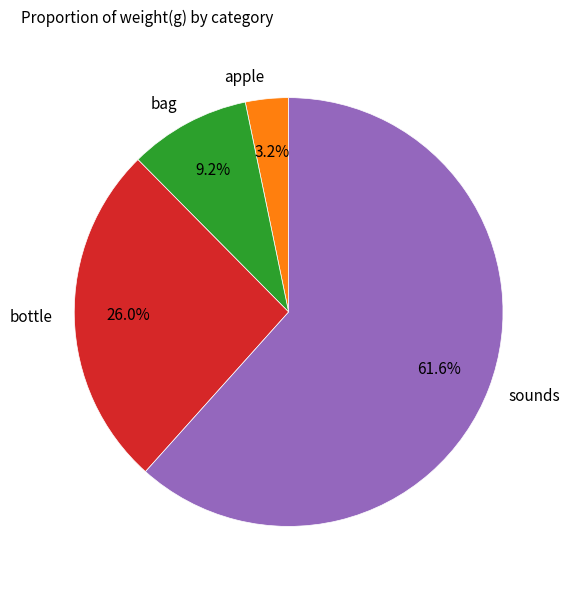

Which slice is the smallest?

apple